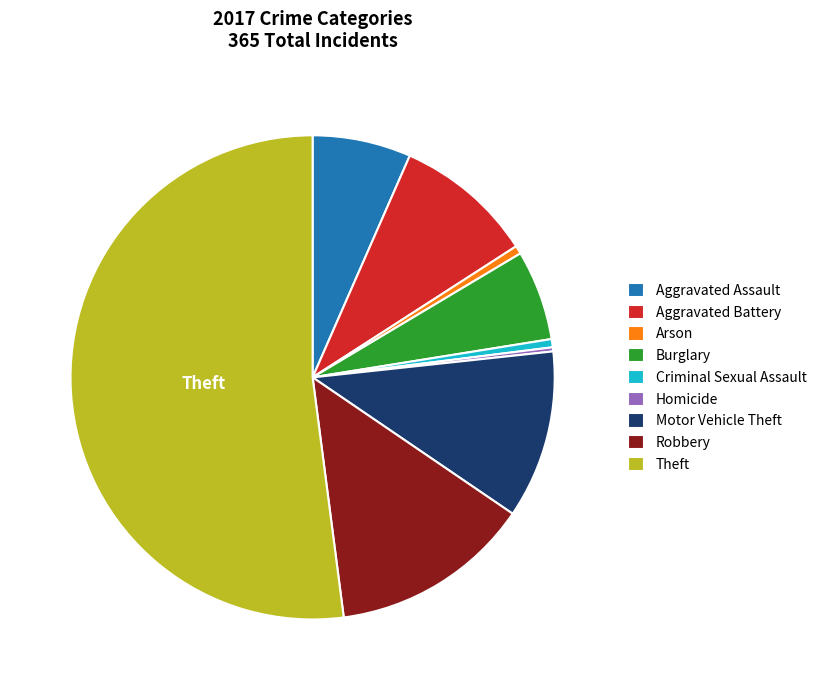

Is it true that Arson is 1% of the pie?

True